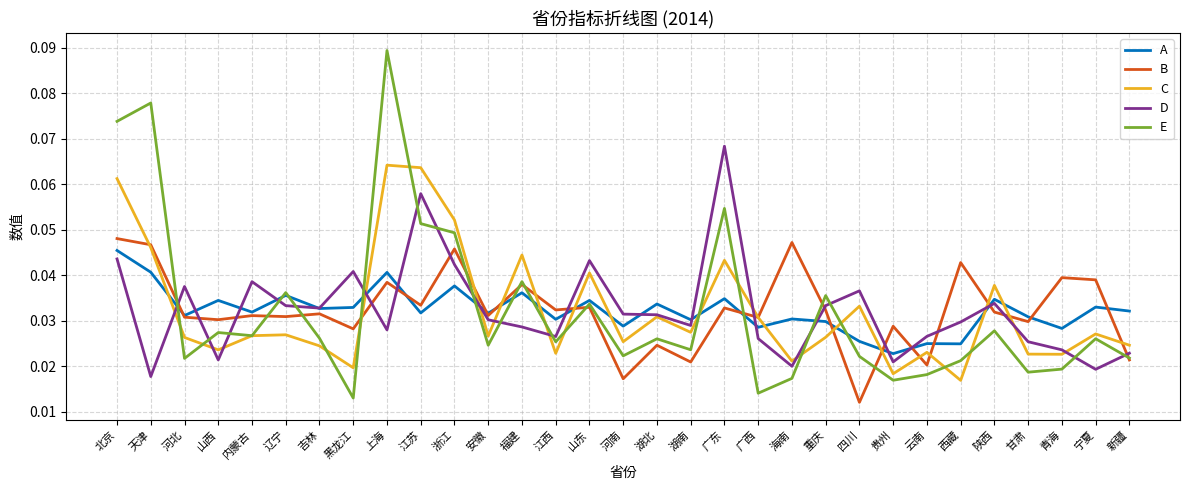

True or false: C and A cross at least once.

True